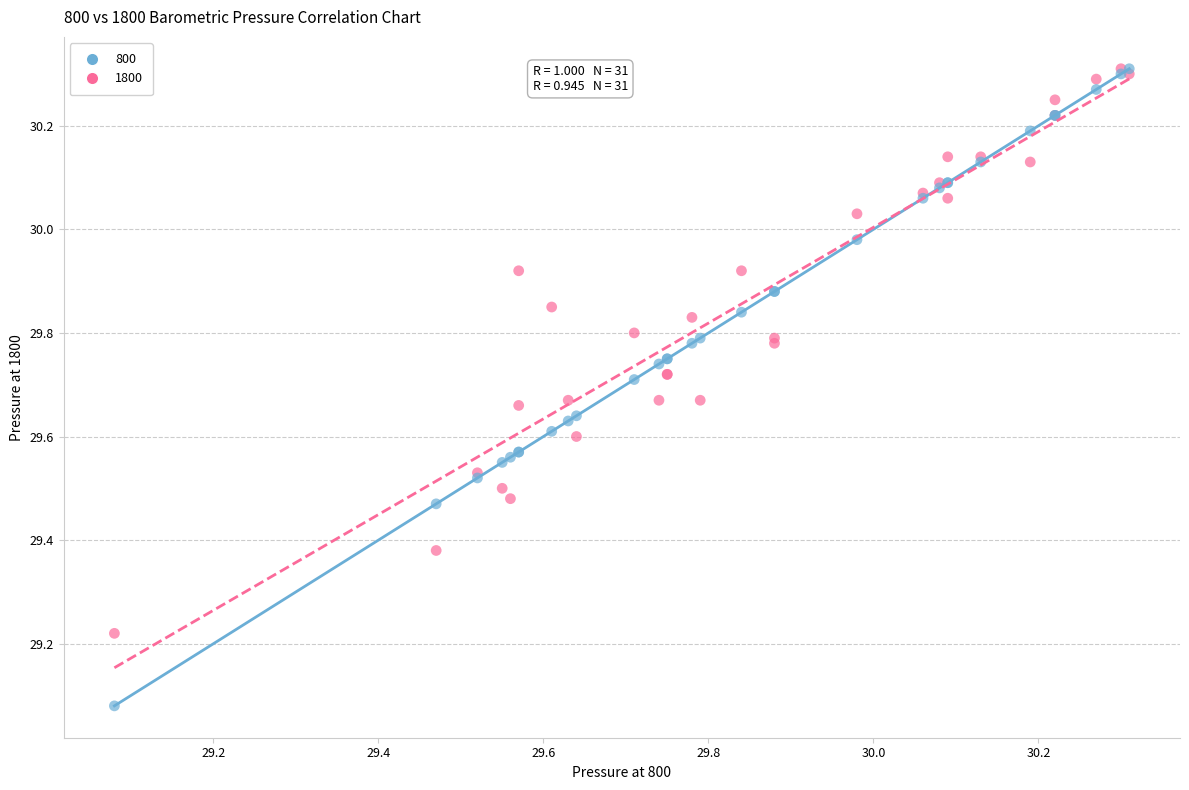

Which series has the widest spread of Y values?

800